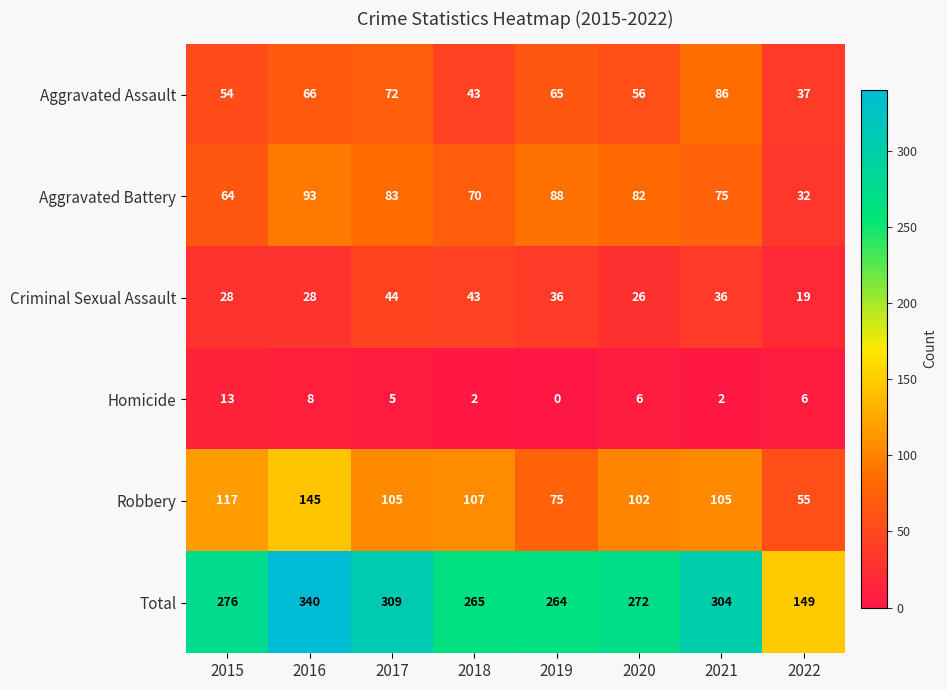

What is the approximate value of Robbery at 2017?

105